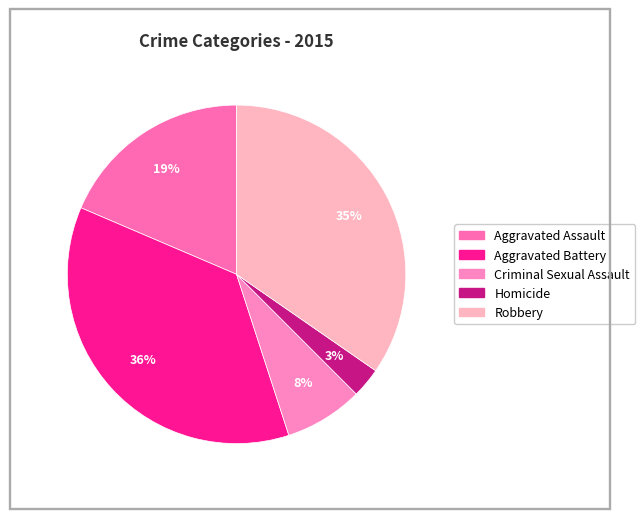

What portion of the pie excludes Homicide?

97.1%